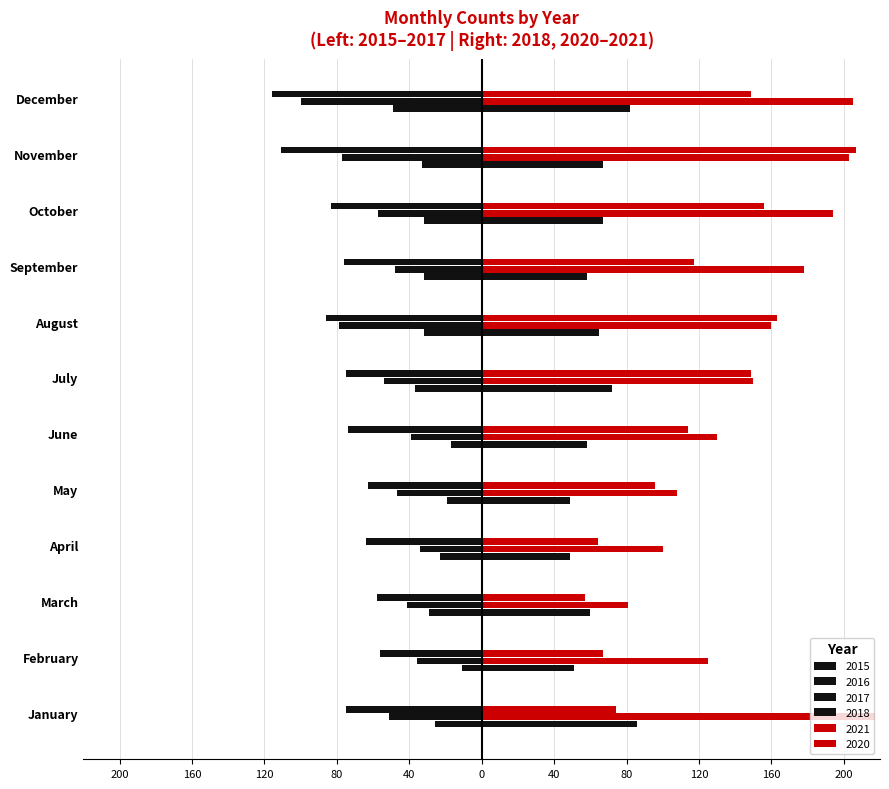

What is the approximate value of 2016 at December?

-100